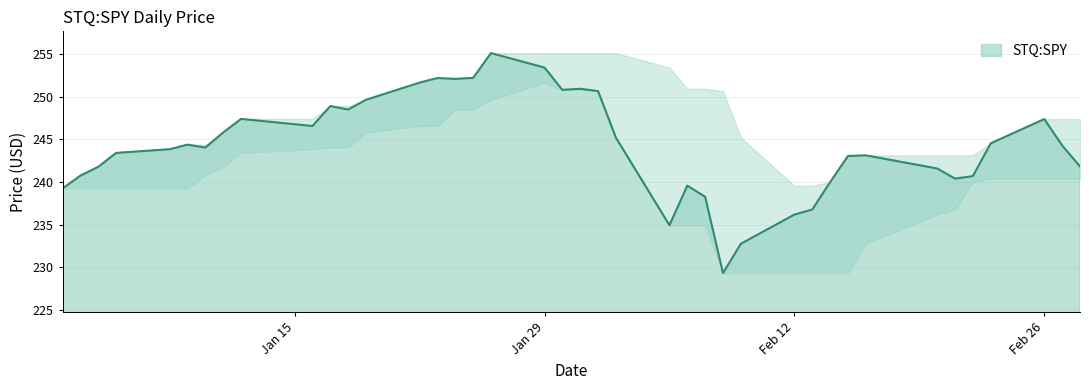

What is the maximum value shown in the chart?

255.1